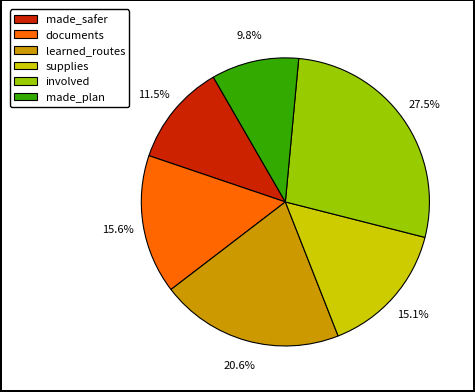

How many segments does this pie chart have?

6